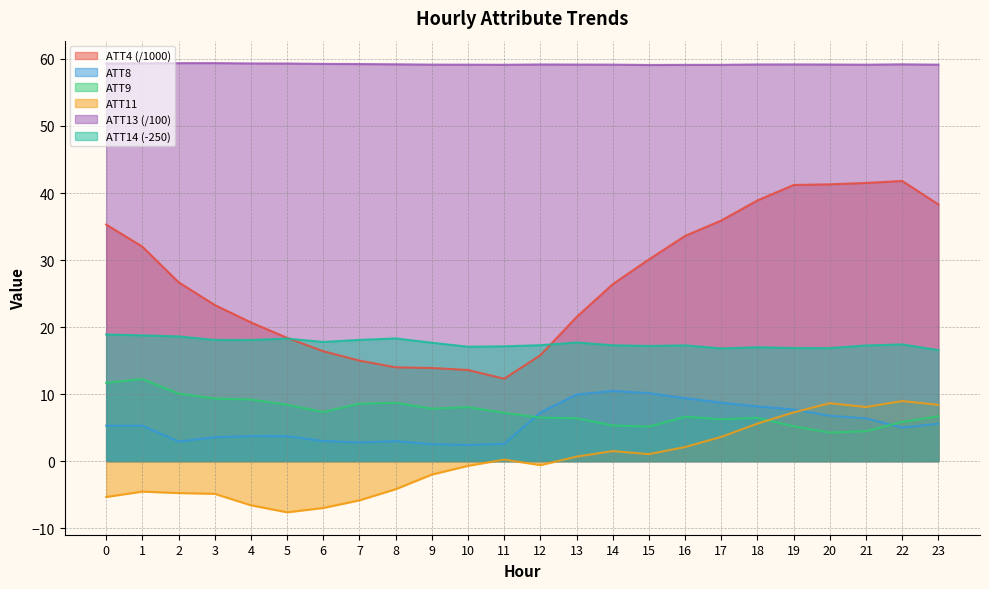

What are all the series names shown in the legend?

ATT4 (/1000), ATT8, ATT9, ATT11, ATT13 (/100), ATT14 (-250)